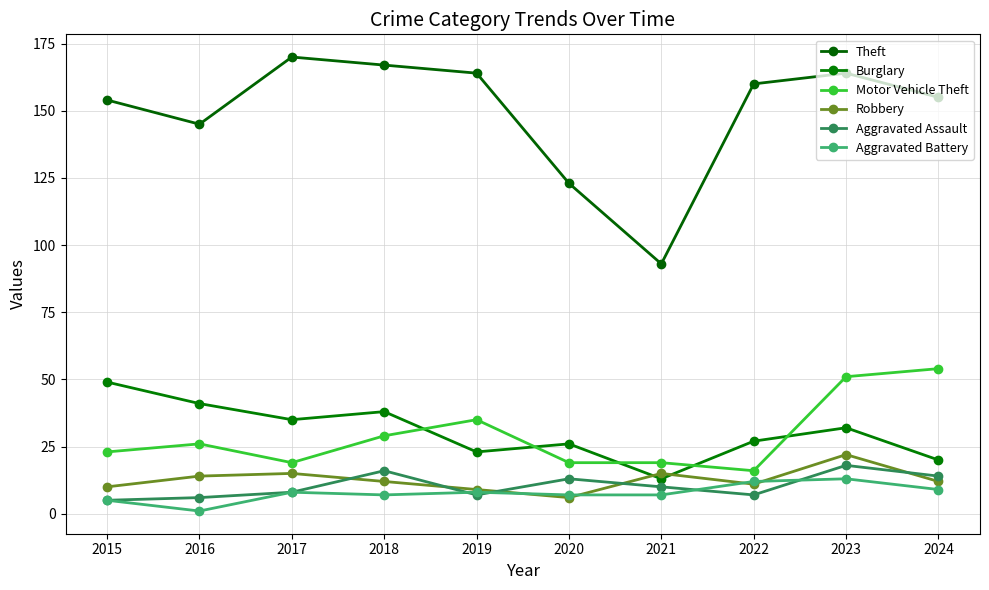

How many lines are shown in the chart?

6